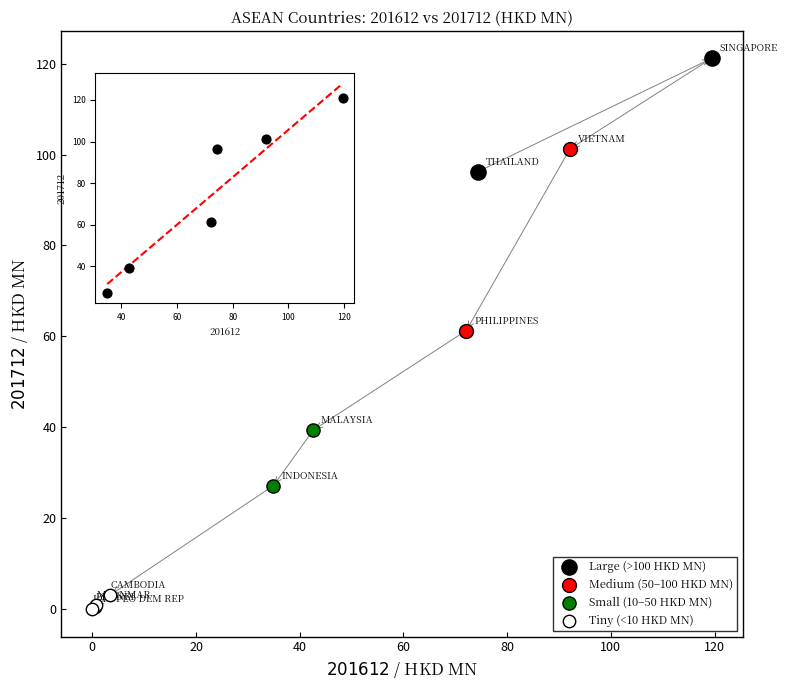

Which series reaches the minimum Y coordinate?

Tiny (<10 HKD MN)